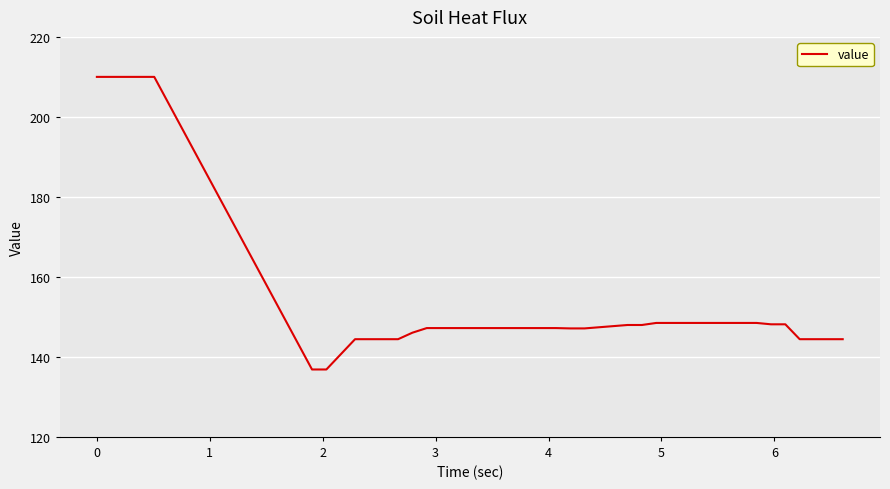

How many lines are shown in the chart?

1